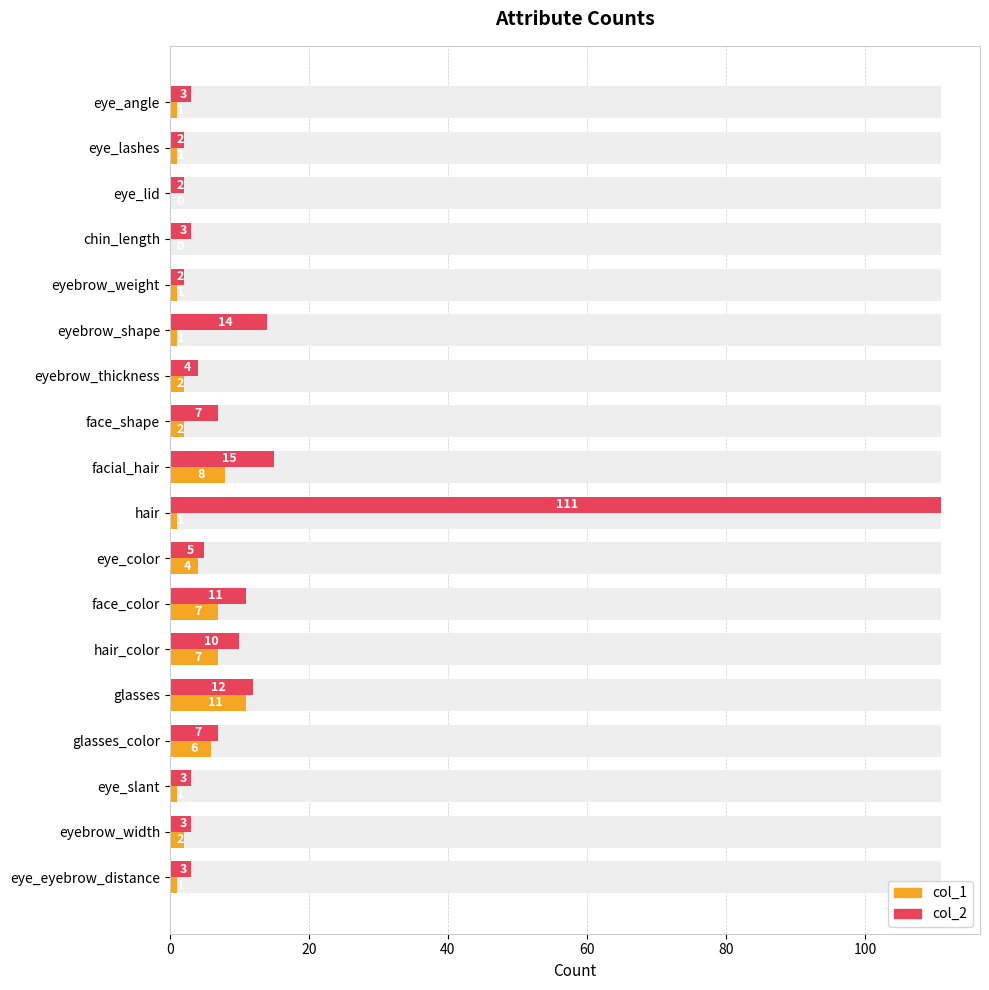

What are all the series names shown in the legend?

col_1, col_2